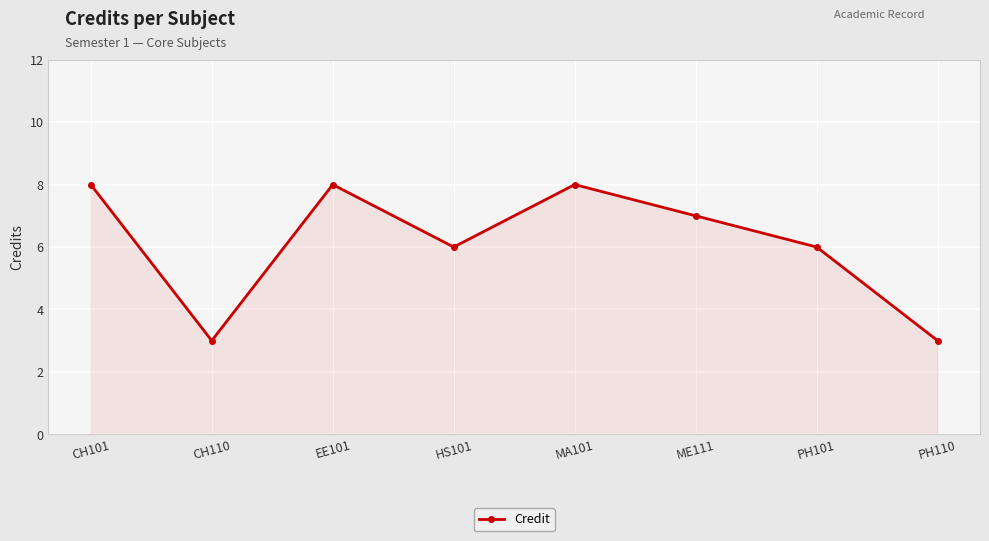

At which label does the data first exceed 7?

CH101